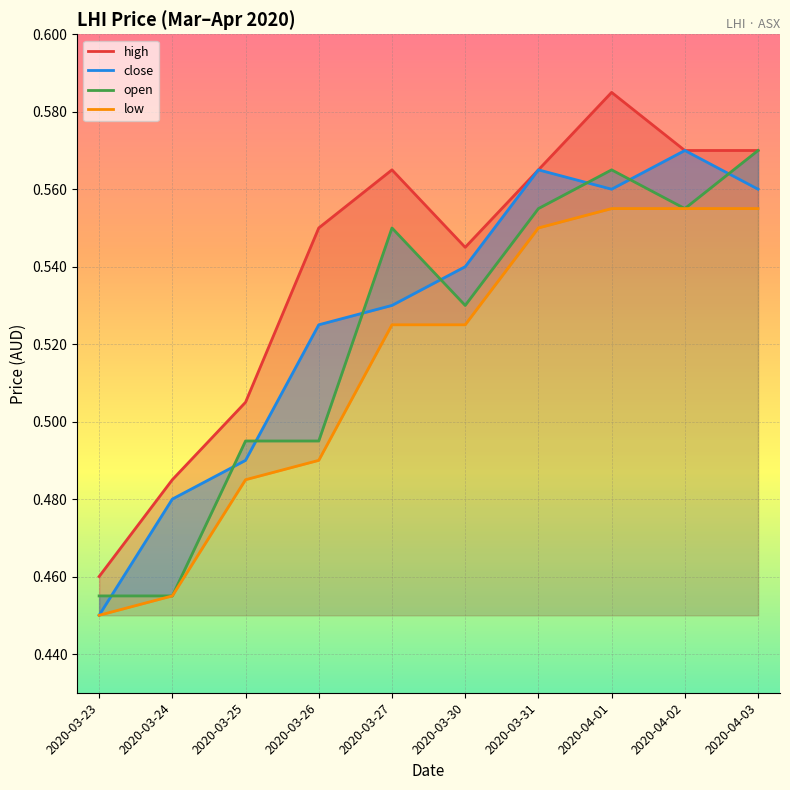

Between 2020-03-24 and 2020-03-31, which series saw the biggest shift?

open